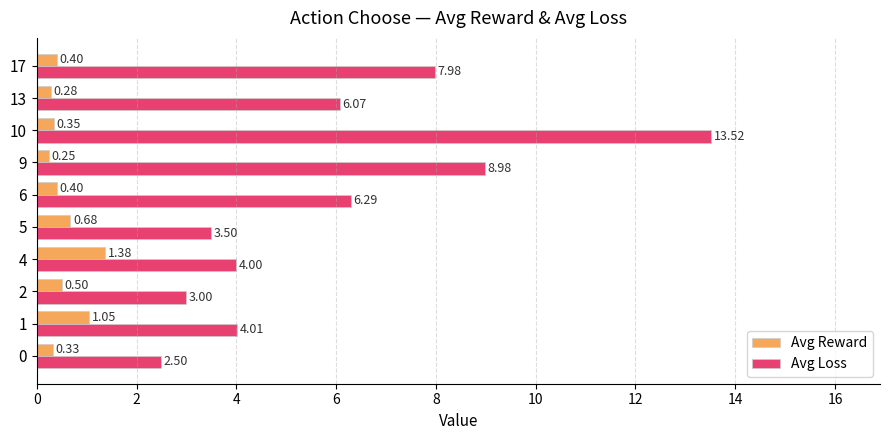

What are all the series names shown in the legend?

Avg Reward, Avg Loss